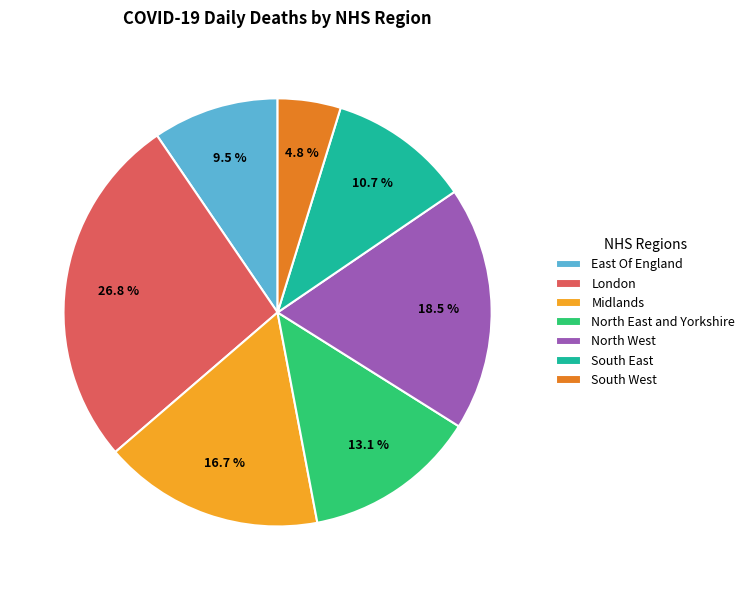

What is the ratio of the value at East Of England to the value at South East?

0.9